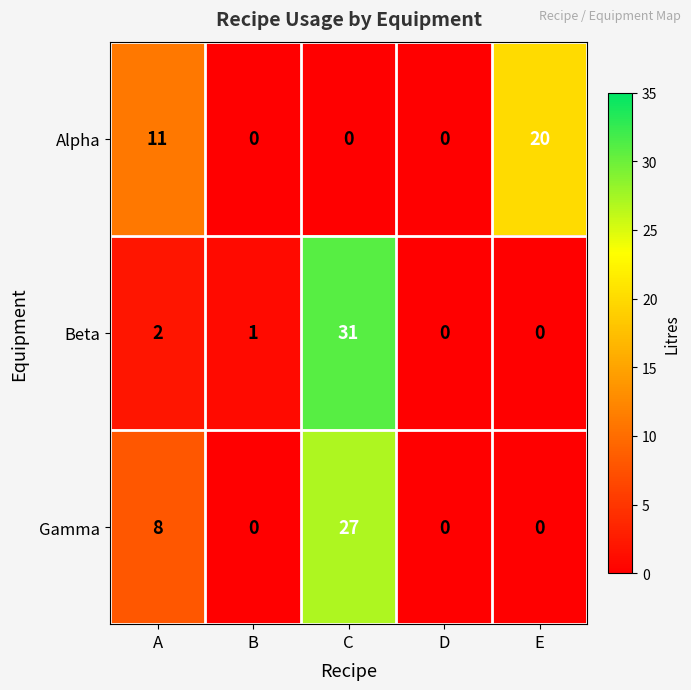

What is the difference between the maximum and second lowest values in the Beta series?

31